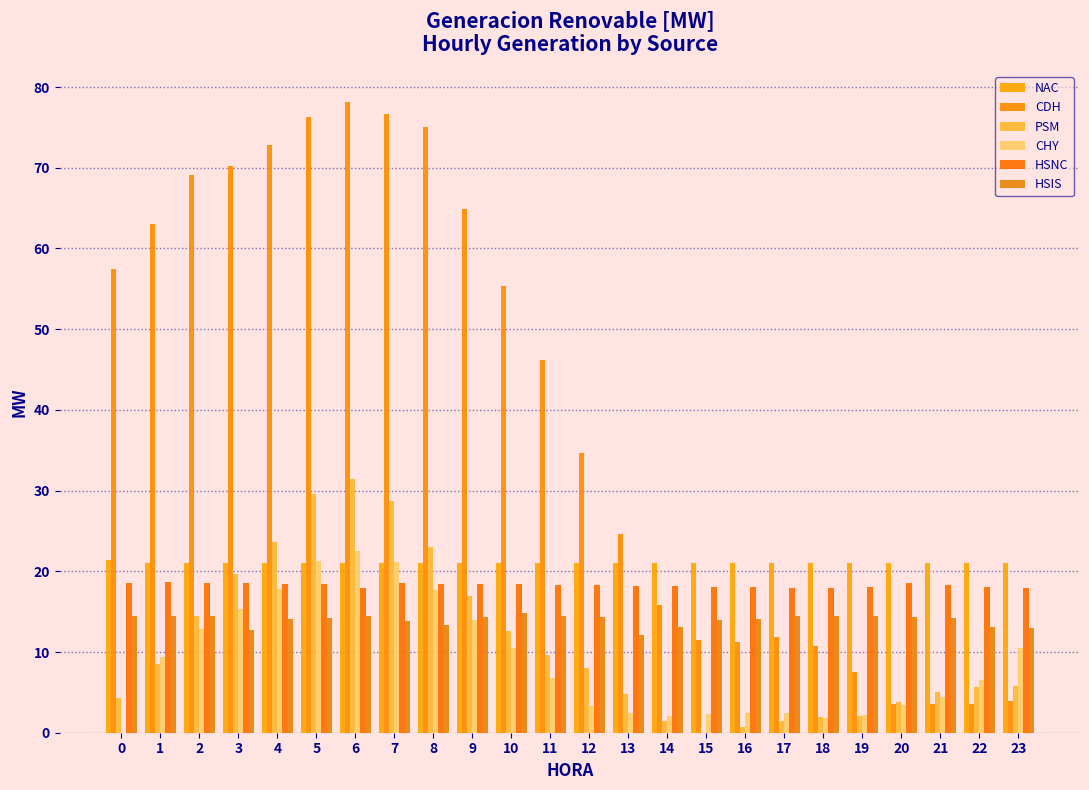

At which category does the chart reach its minimum across all series?

15